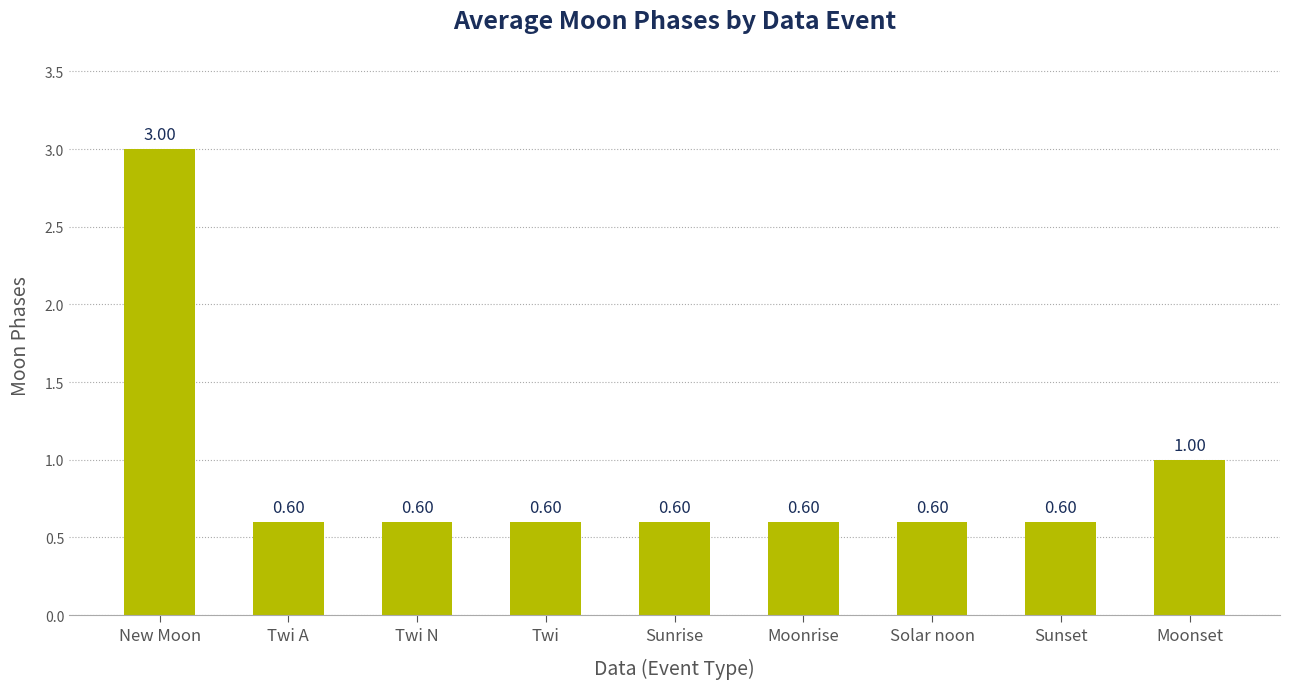

True or false: the data shows 0.3 at Moonset.

False